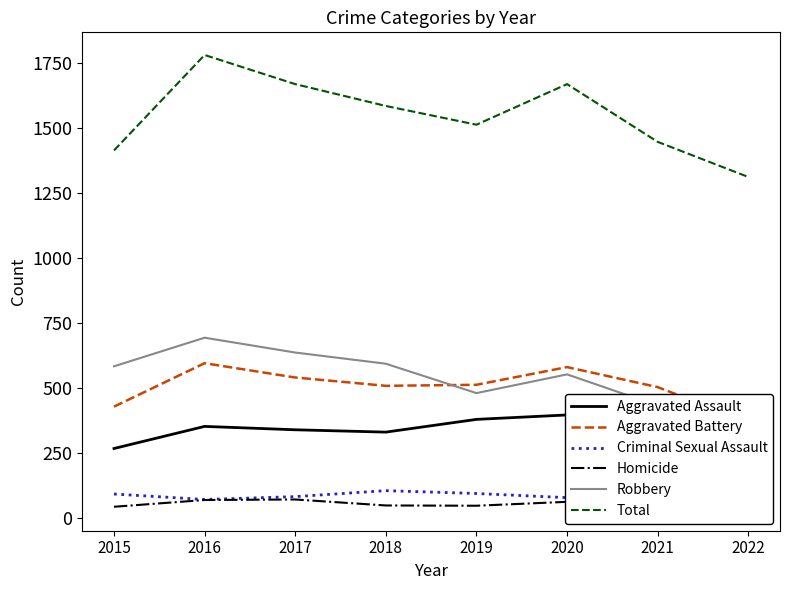

True or false: Total has a value of 1311 at 2022.

True